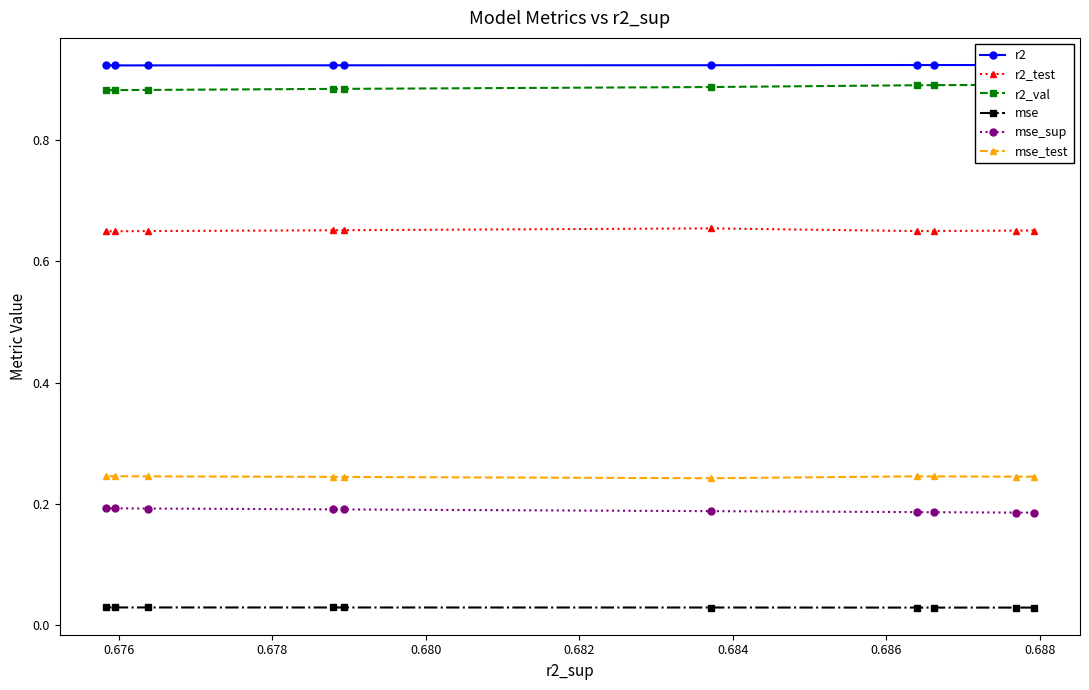

How many interior local peaks does the mse series have?

1